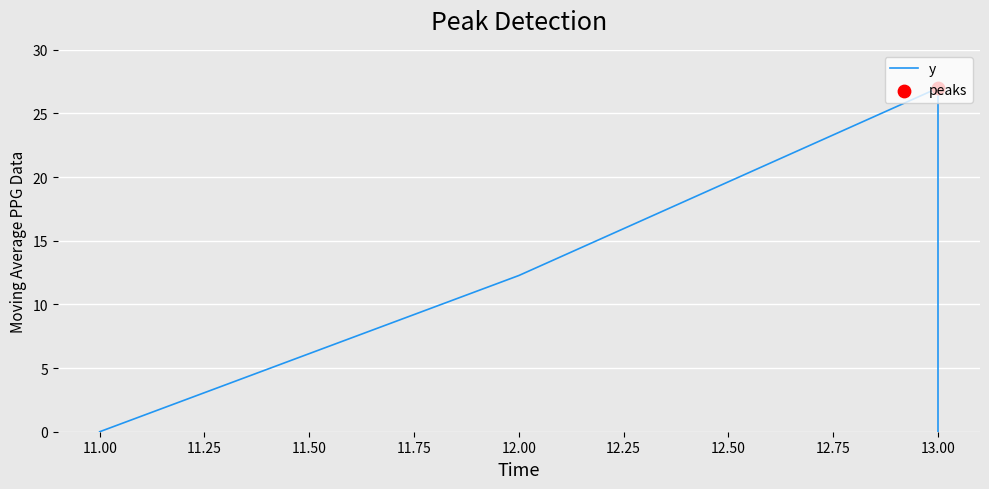

Between 12.00 and 13.00, which is larger?

13.00